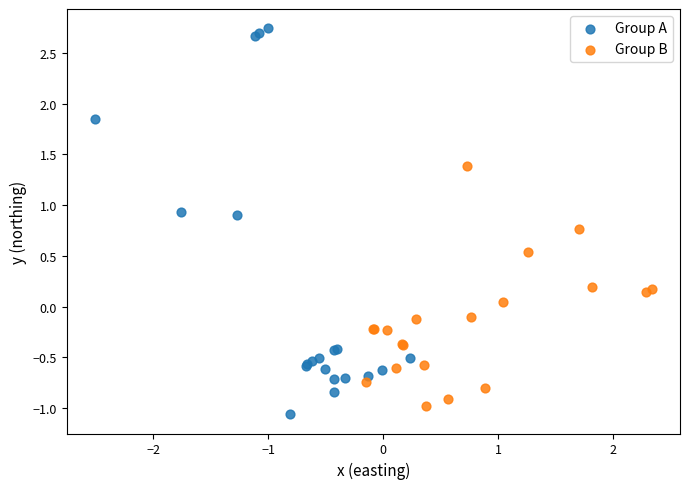

Which series reaches the maximum Y coordinate?

Group A